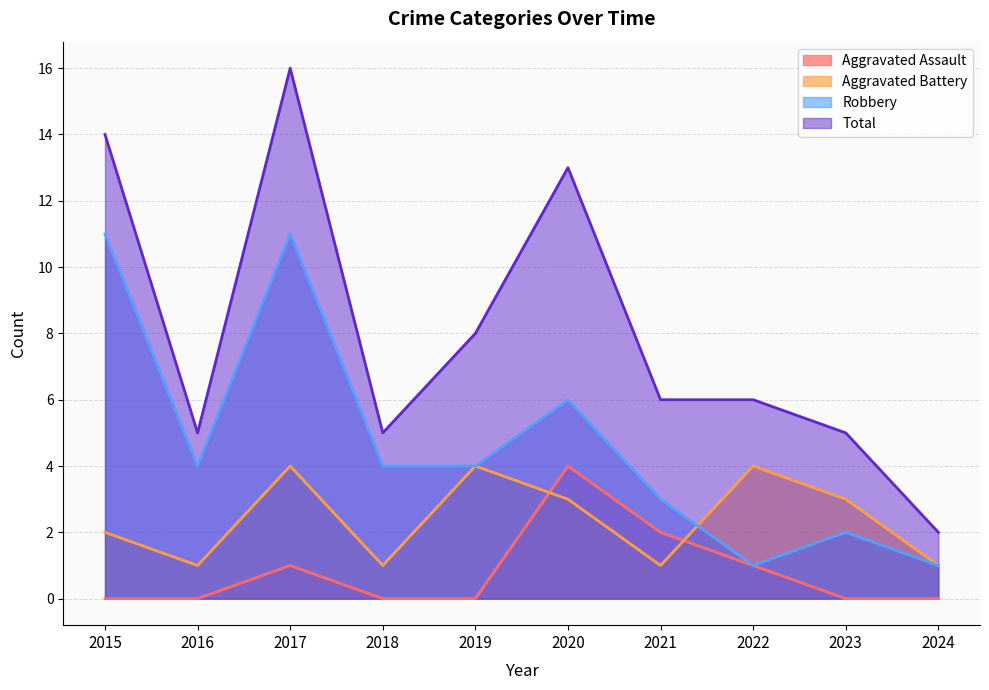

At 2015, list the series in order from smallest to largest.

Aggravated Assault, Aggravated Battery, Robbery, Total